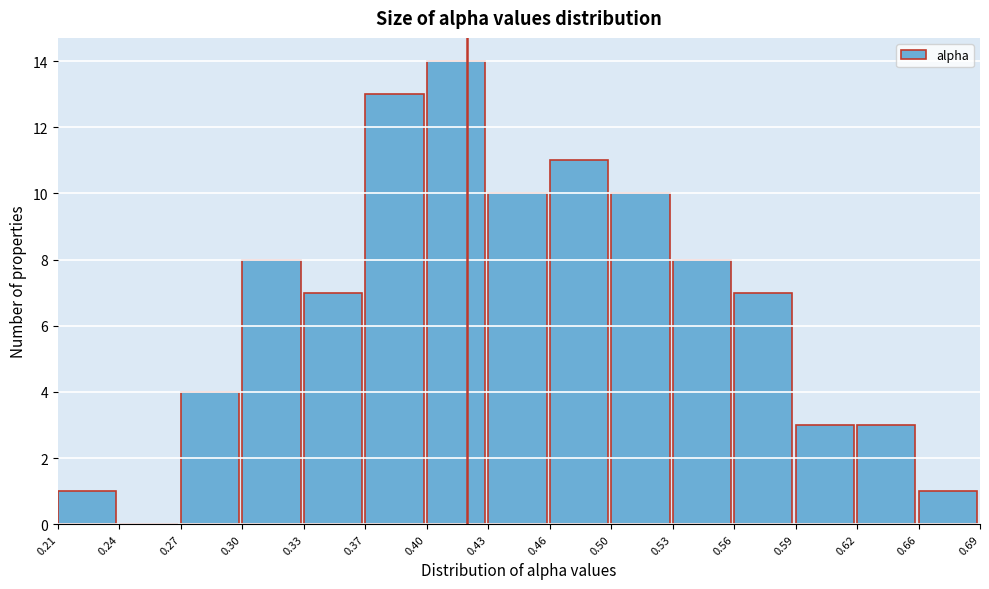

Reading left to right, extract all data points from this chart.

0.21=1	0.24=0	0.27=4	0.30=8	0.33=7	0.37=13	0.40=14	0.43=10	0.46=11	0.50=10	0.53=8	0.56=7	0.59=3	0.62=3	0.66=1